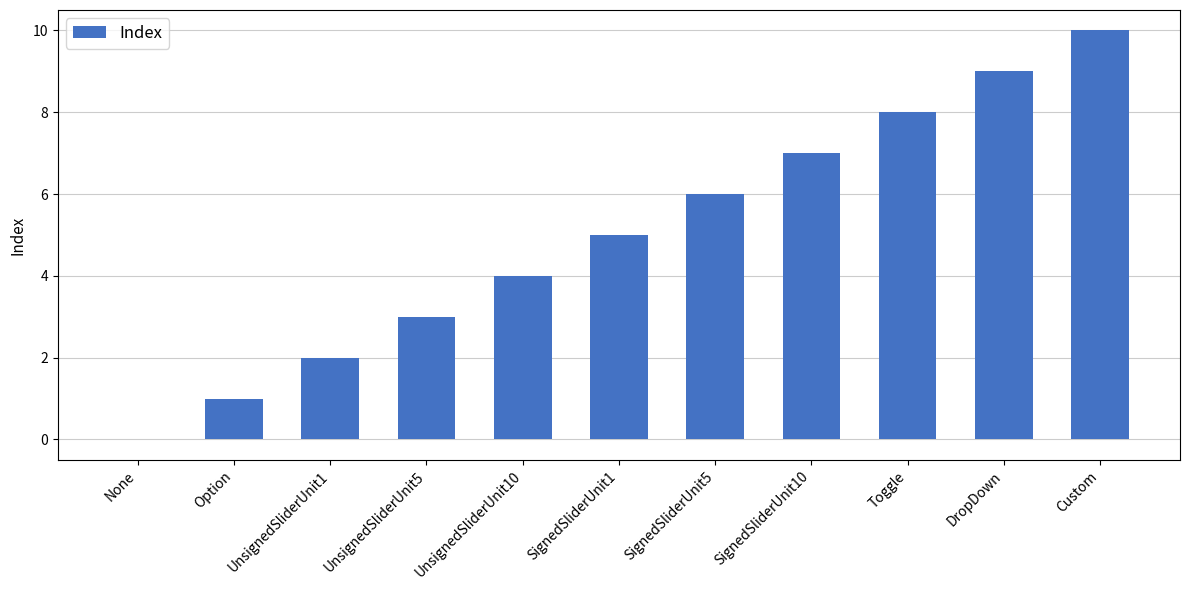

What is the sum of all values?

55